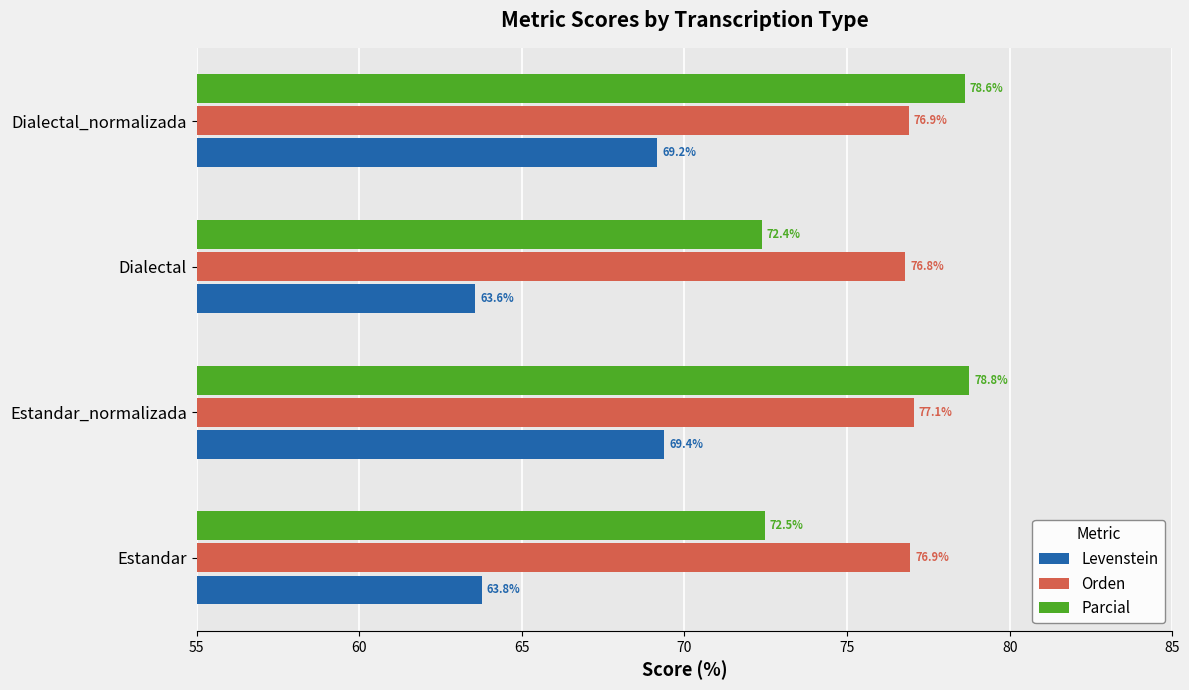

Rank the series by their maximum value, from highest to lowest.

Parcial, Orden, Levenstein